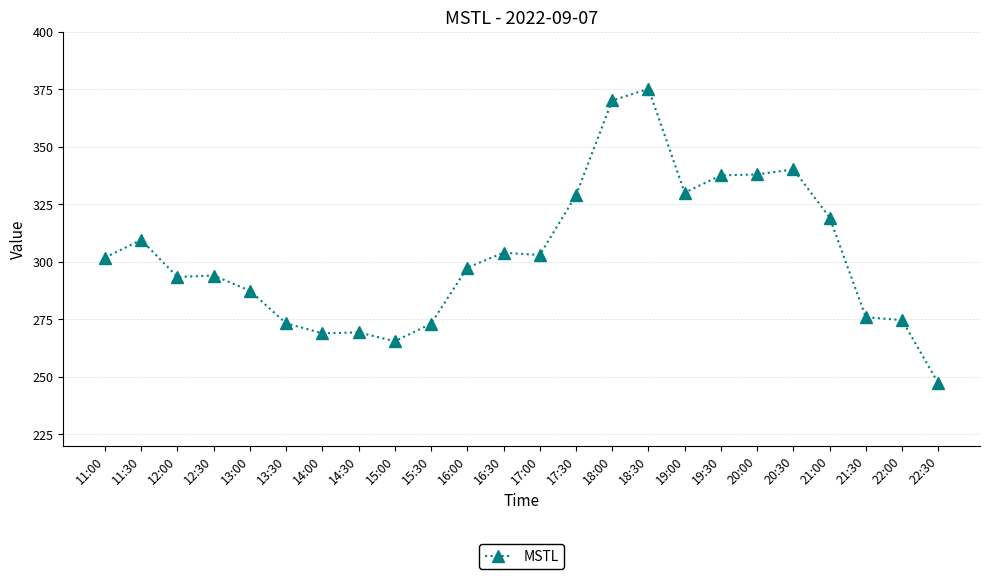

How many values exceed 301?

12